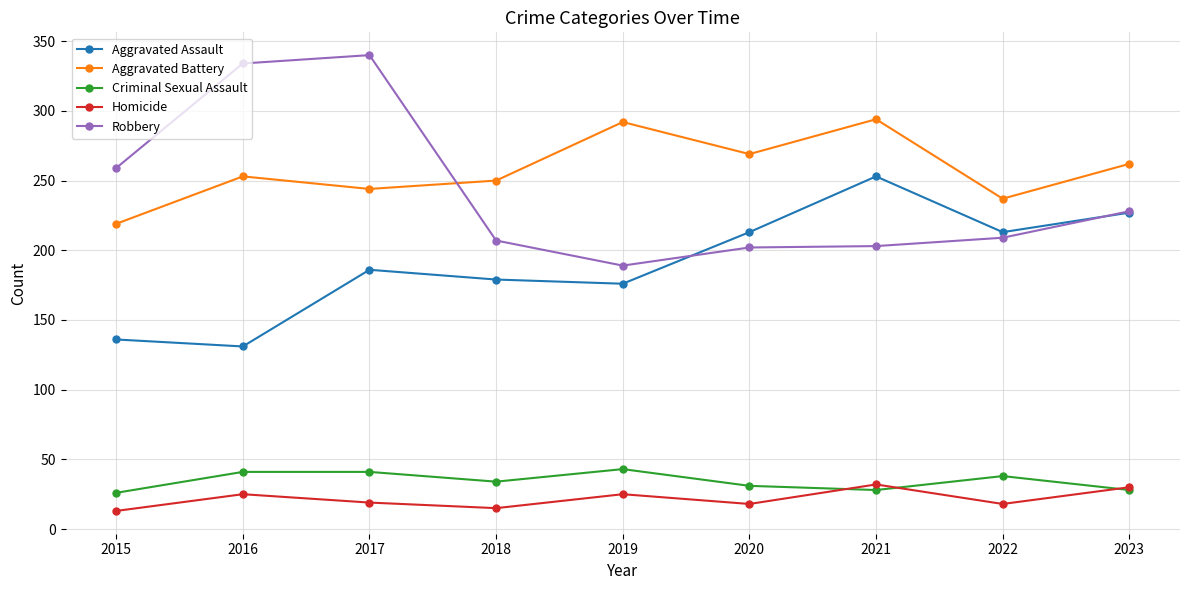

At which label does Robbery first exceed 209?

2015